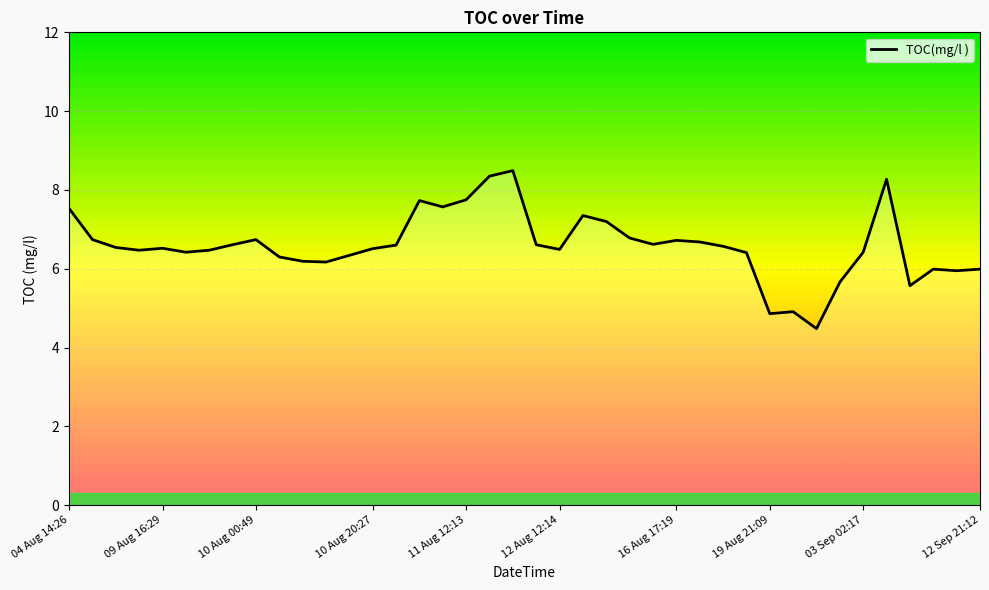

Which has a higher value, 24 or 16?

16